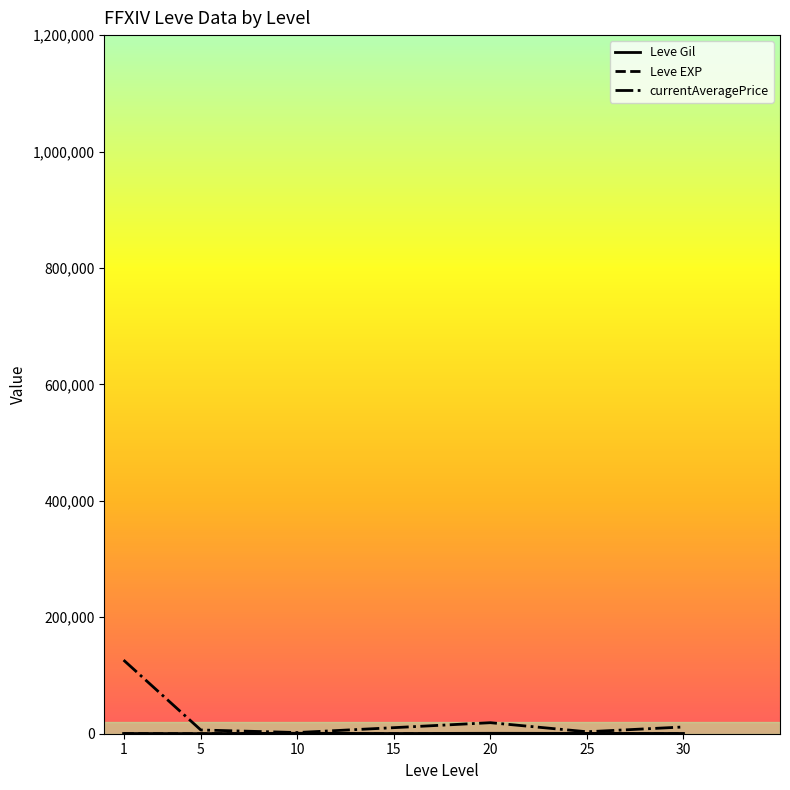

Which series has the largest range (max minus min)?

currentAveragePrice